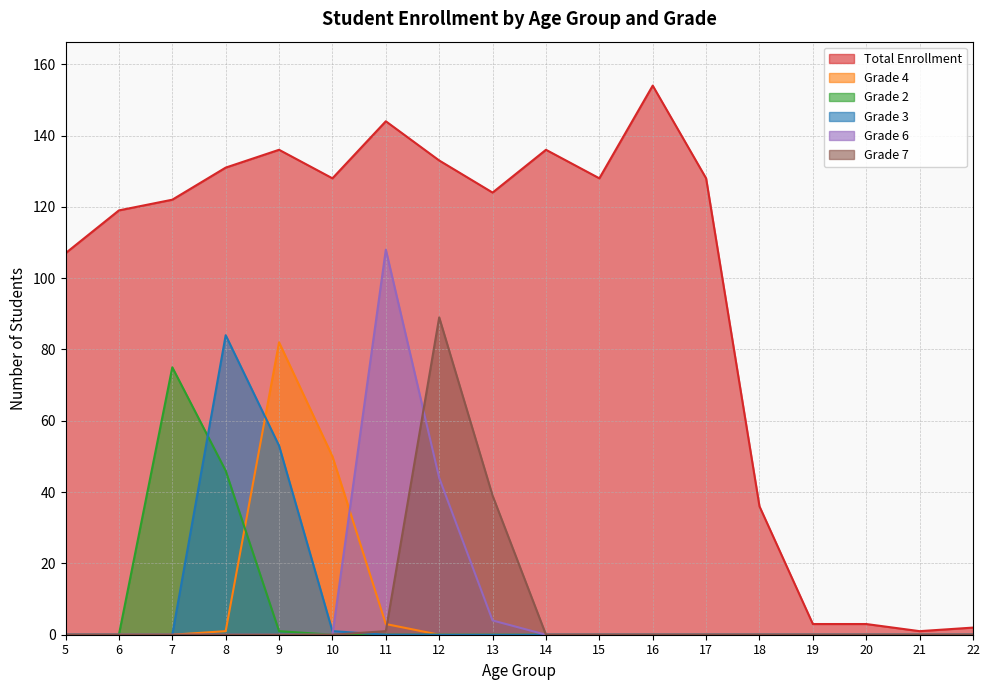

What is the difference between the second highest and second lowest values in the Grade 7 series?

39